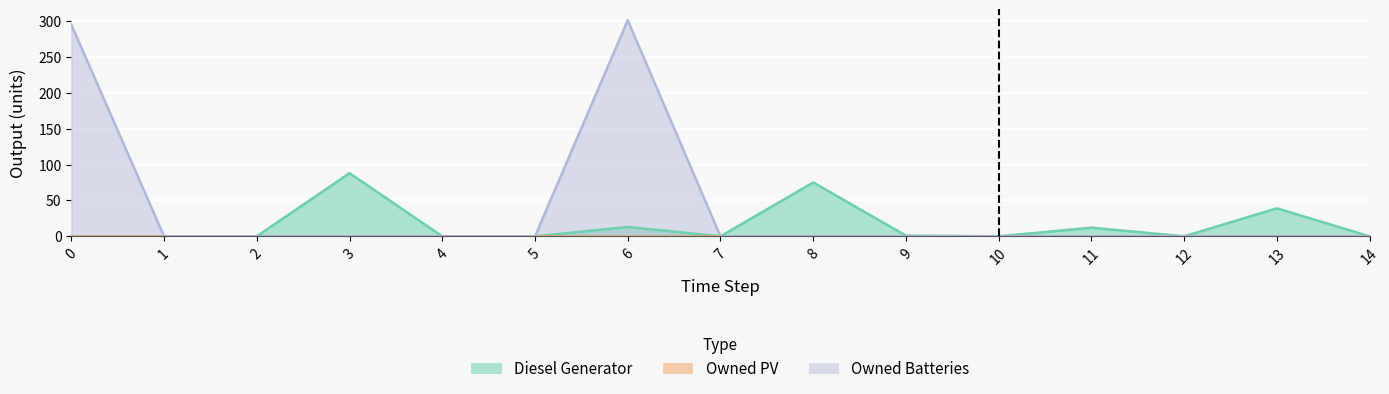

List the labels in order of Diesel Generator value, smallest first.

0, 1, 2, 4, 5, 7, 10, 12, 14, 9, 11, 6, 13, 8, 3